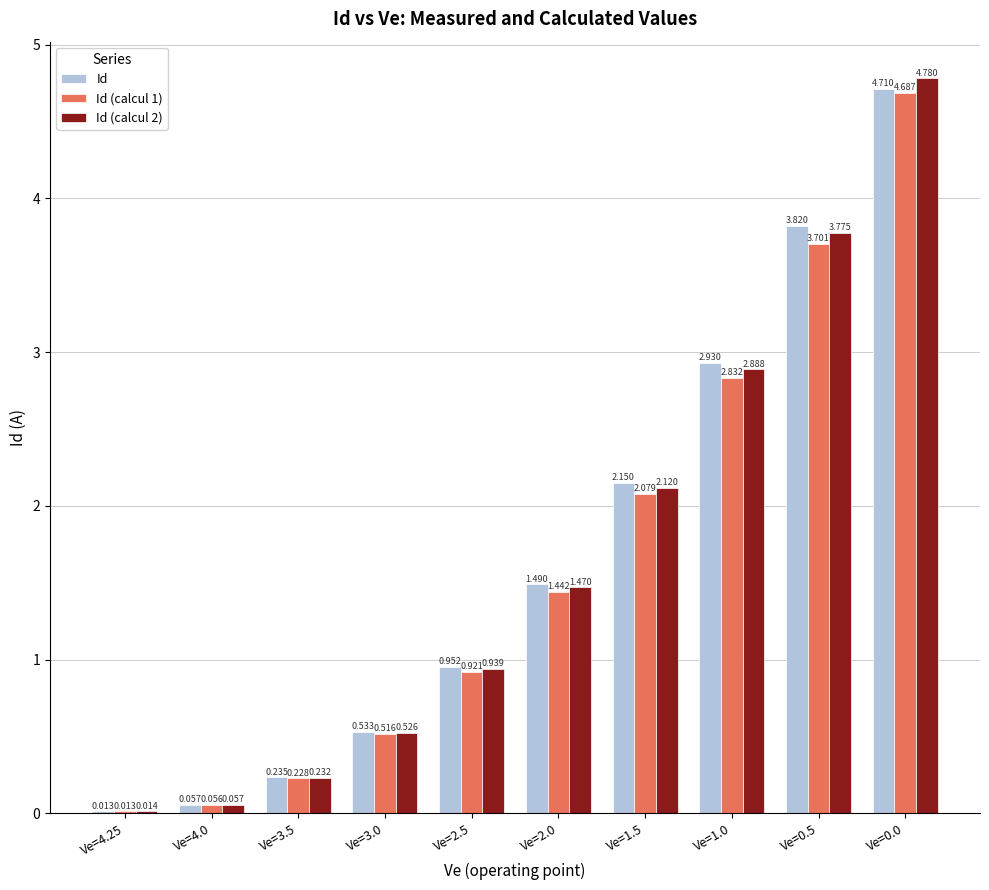

What is the highest value of the Id (calcul 1) series?

4.7